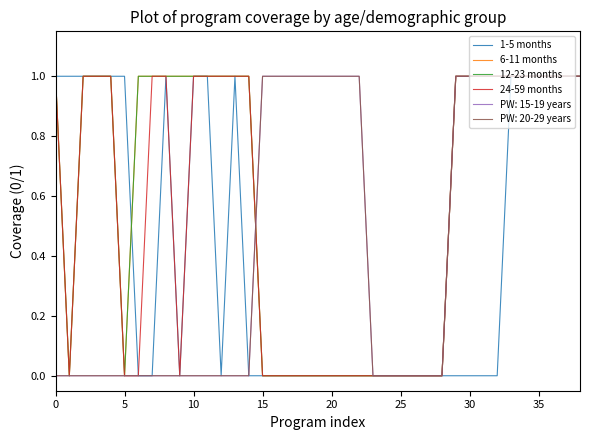

Count the 6-11 months values in the range 0 to 1.

39